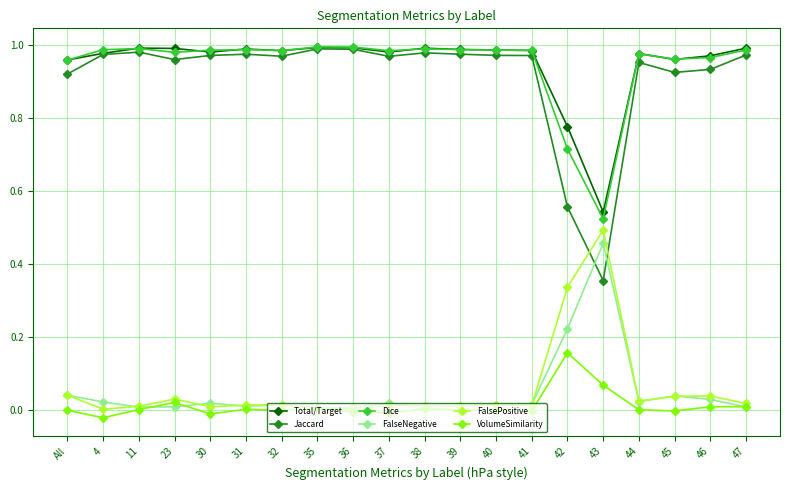

What is the sum of the Dice values at 46 and 11?

2.0